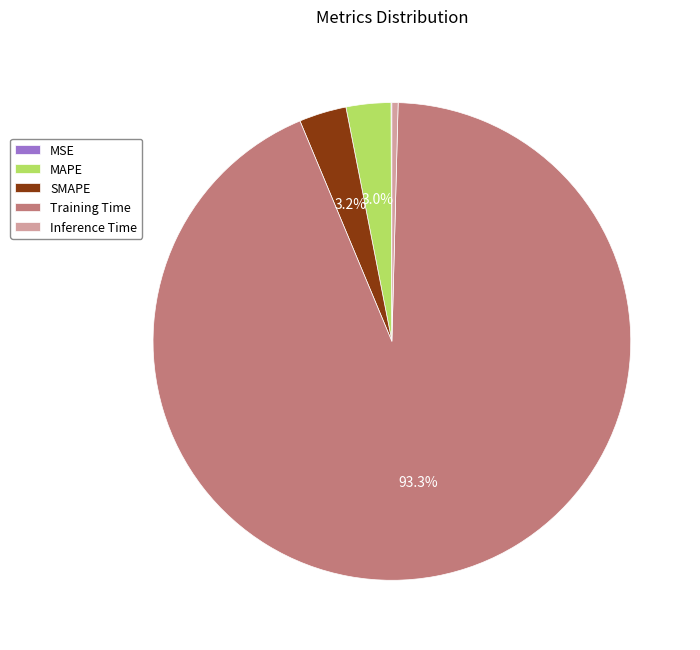

What is the total percentage of MAPE and SMAPE?

6.2%